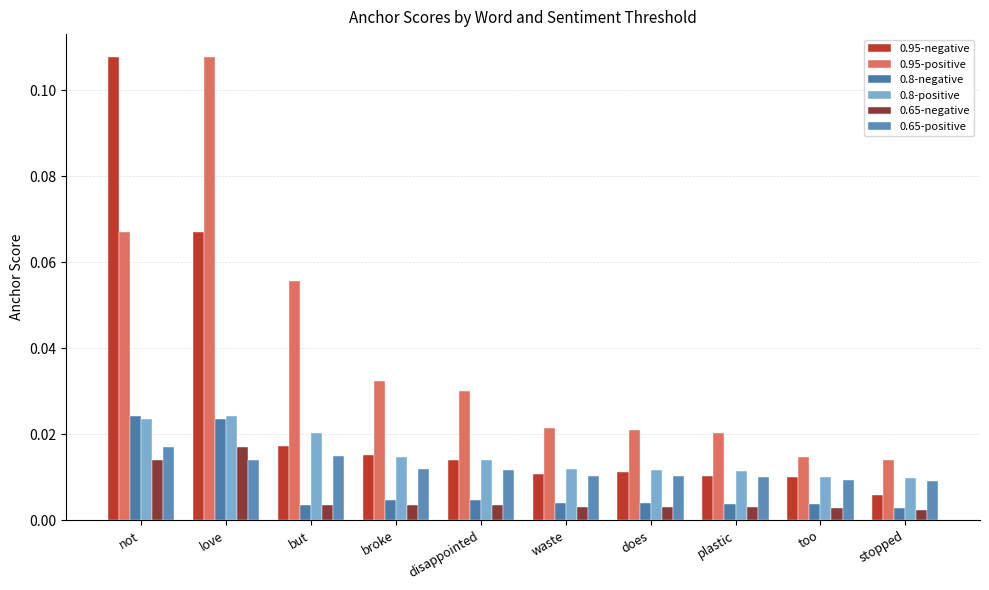

The value of 0.65-negative at broke is 0.0. True or false?

True